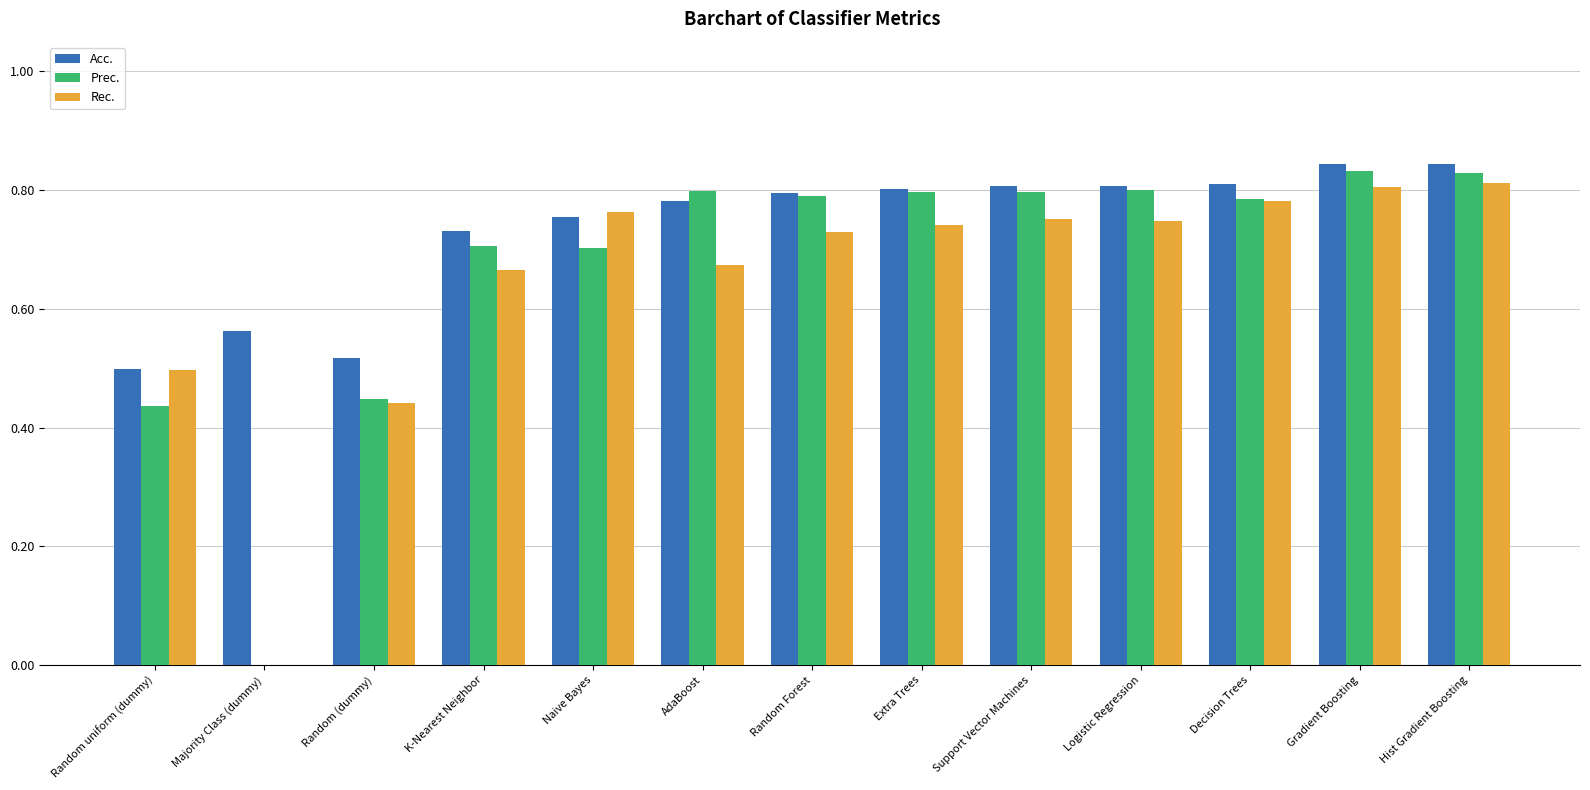

What is the sum of all Acc. values?

9.6